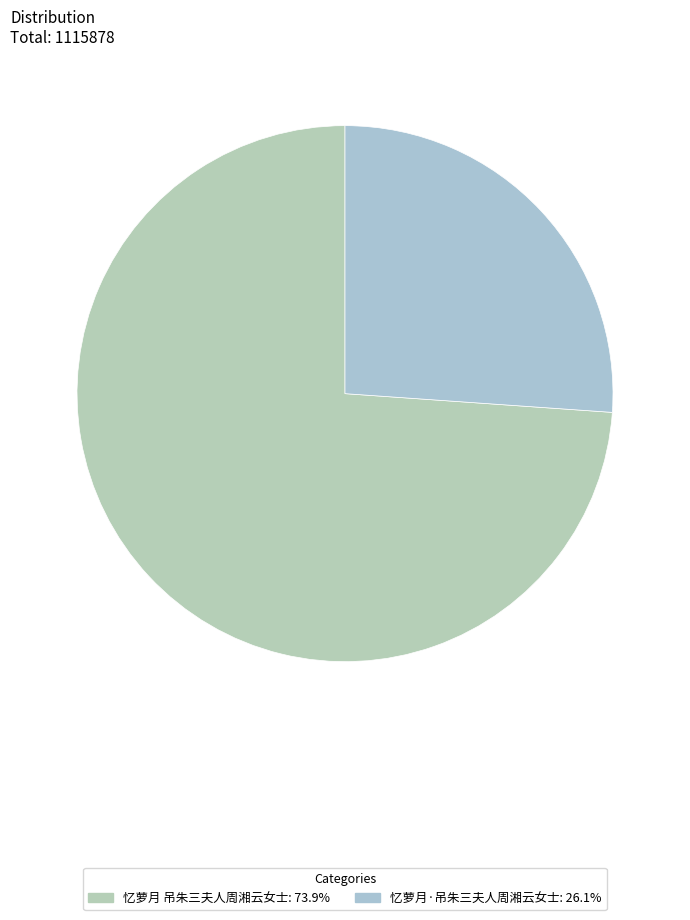

True or false: 忆萝月·吊朱三夫人周湘云女士 accounts for 13% of the total.

False